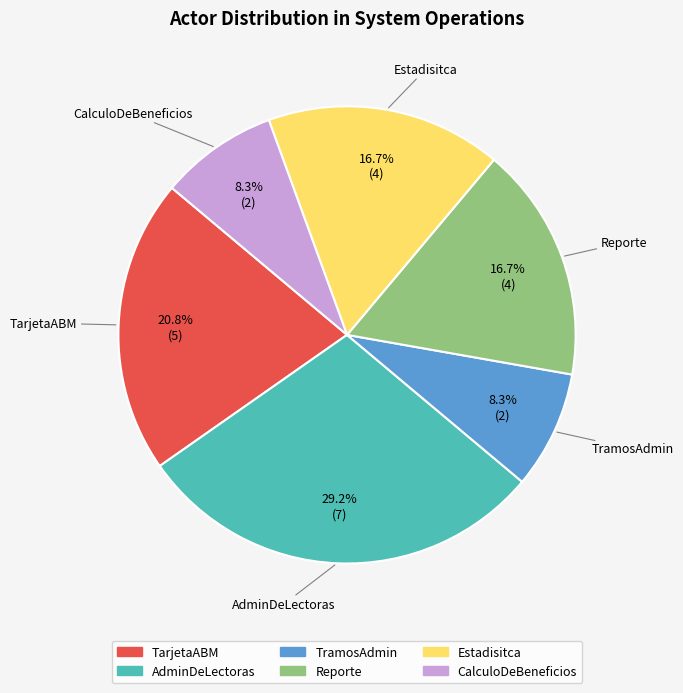

What percentage is the TarjetaABM slice, to the nearest percent?

21%